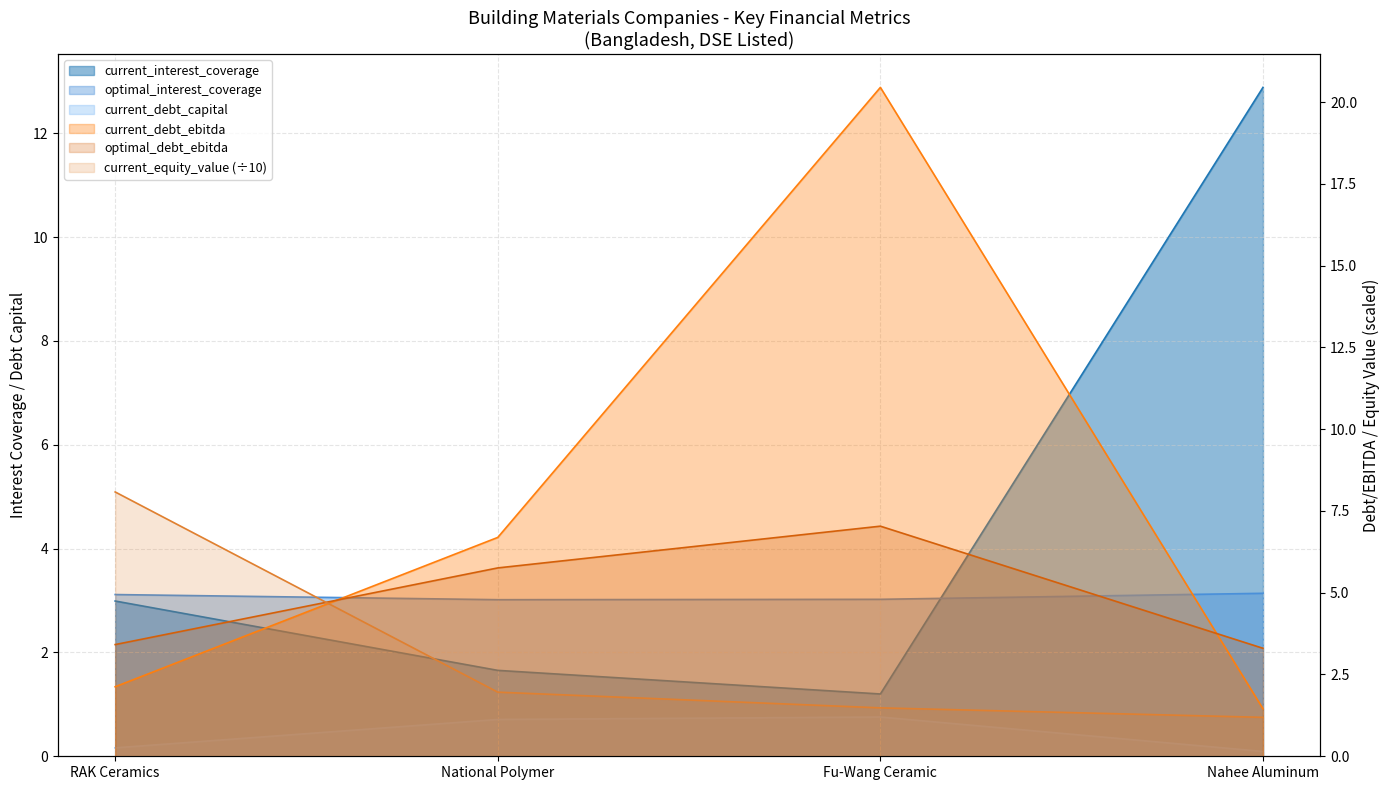

Which label corresponds to the largest value in the chart?

Fu-Wang Ceramic